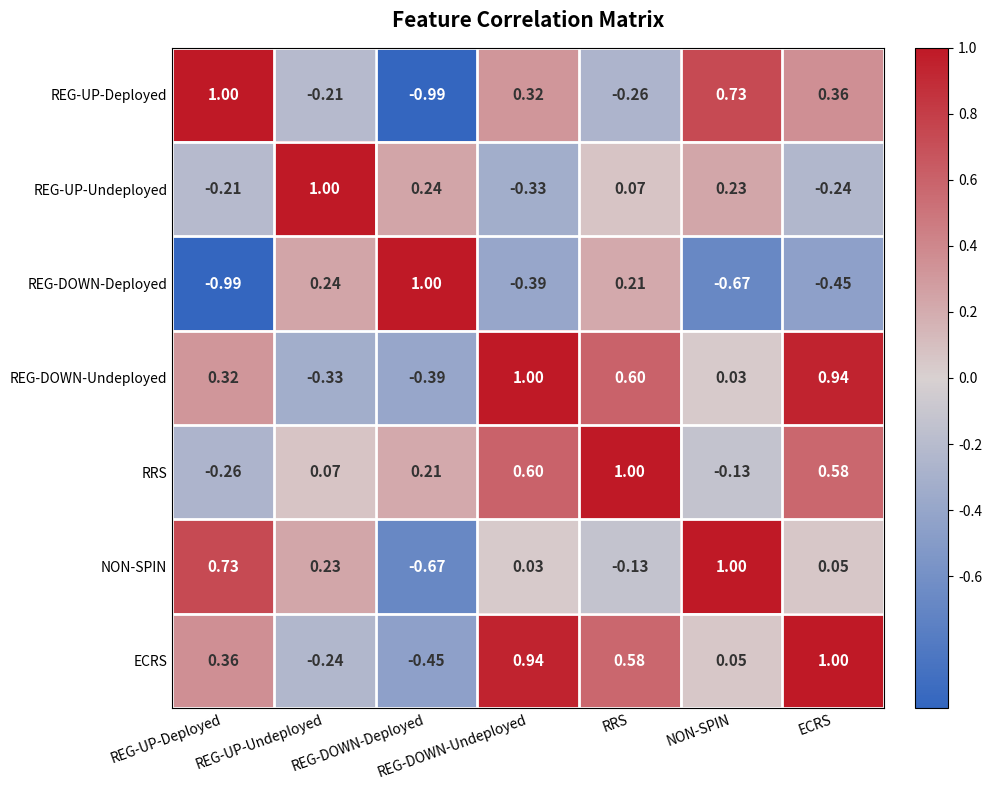

At which label does REG-DOWN-Undeployed reach its minimum?

REG-DOWN-Deployed